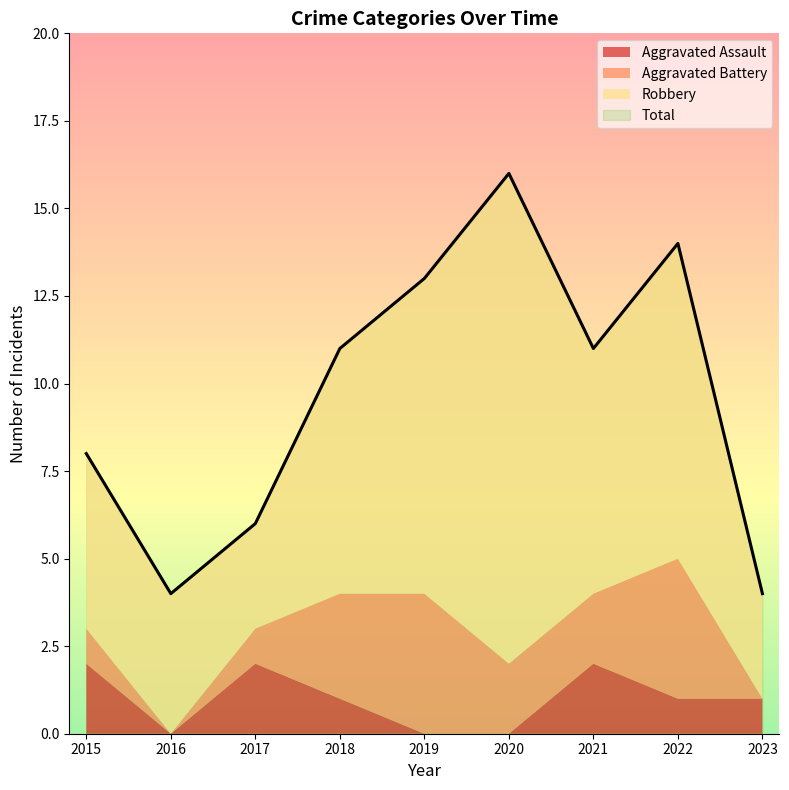

Where is the first local minimum for Total?

2016